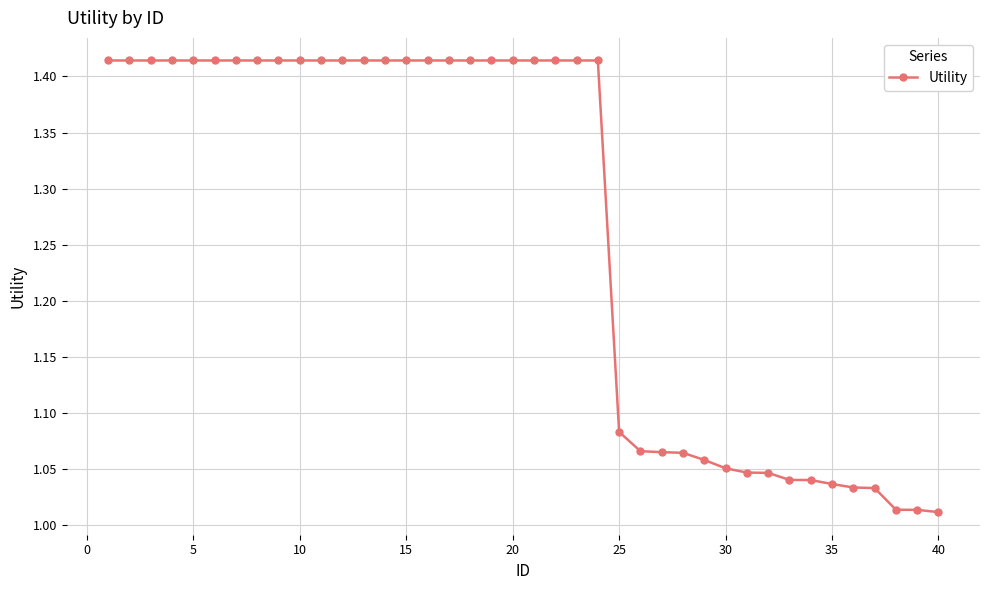

Is this an area chart (filled region under the line)?

No